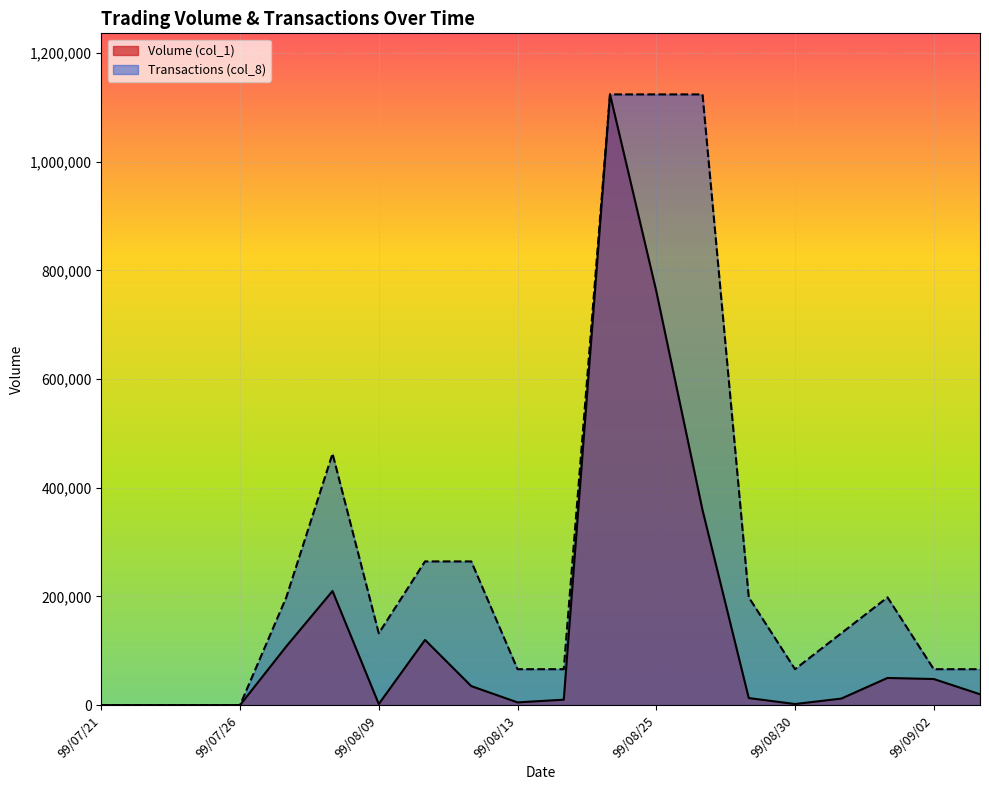

How many lines are shown in the chart?

2